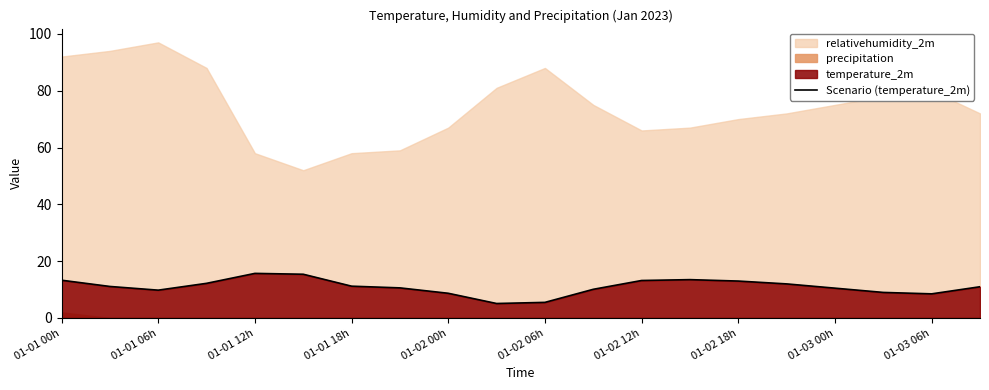

The Scenario (temperature_2m) series shows 15.7 at 01-01 12h. True or false?

True